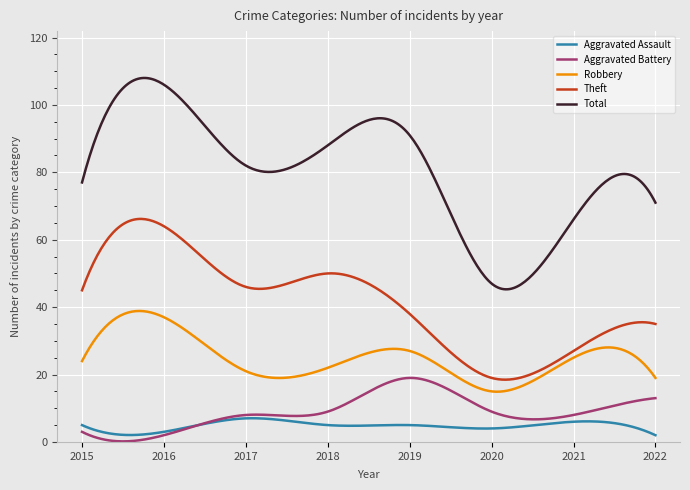

Which series has the widest spread of values?

Total